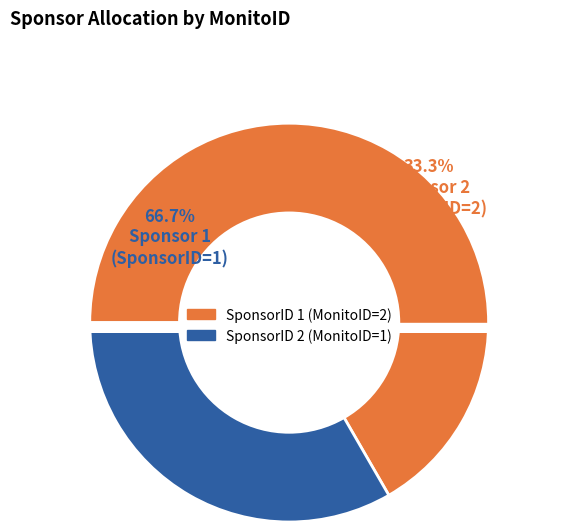

What percentage is the 2 slice, to the nearest percent?

33%